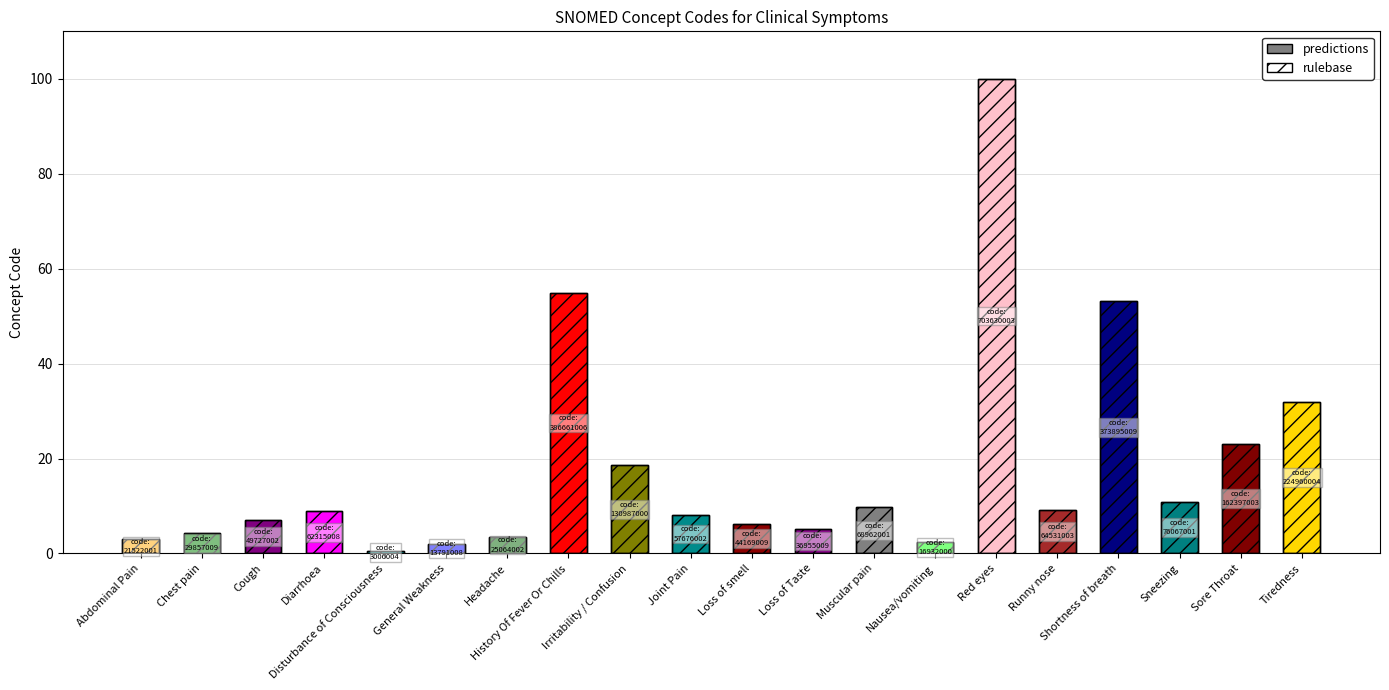

Between Loss of Taste and Sneezing, which series saw the biggest shift?

predictions